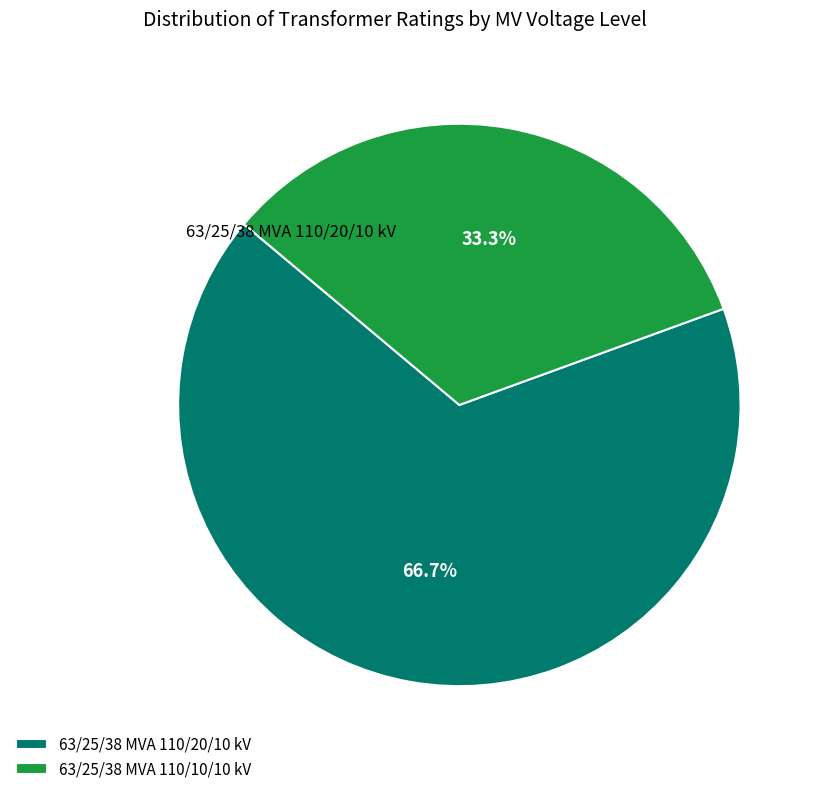

Which has a higher value, 63/25/38 MVA 110/10/10 kV or 63/25/38 MVA 110/20/10 kV?

63/25/38 MVA 110/20/10 kV